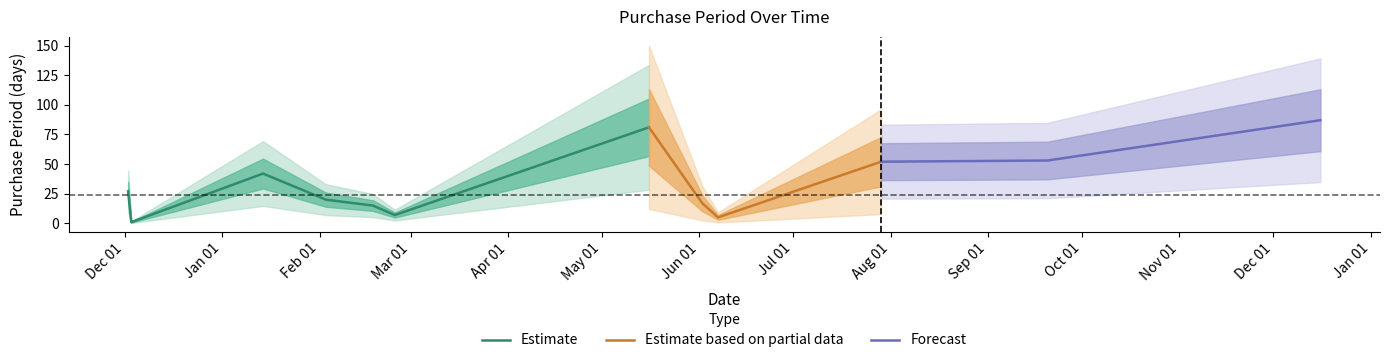

Where is the first local minimum?

2015-12-03